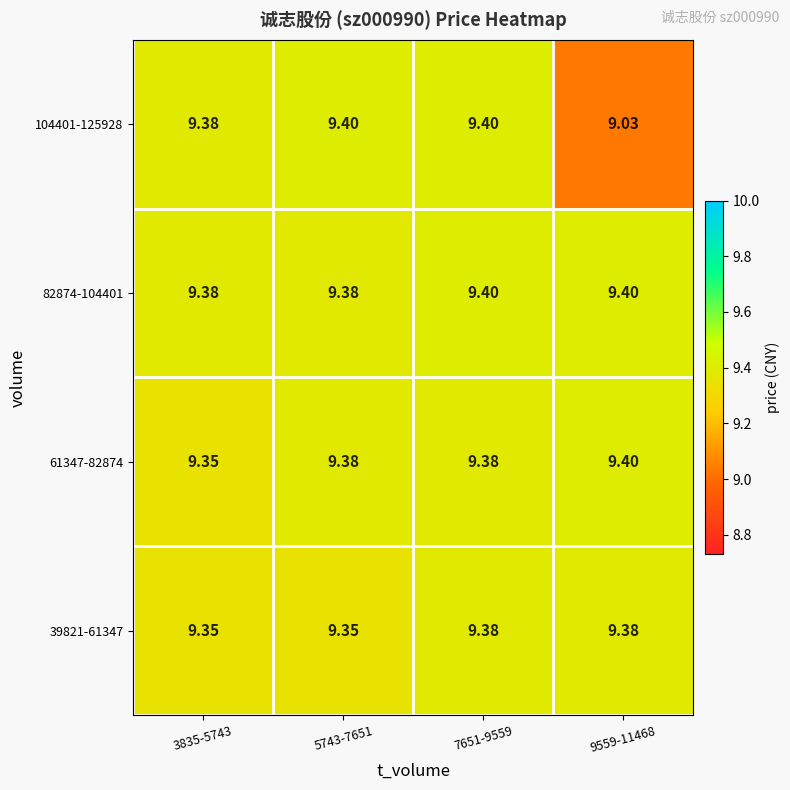

Is the value of 82874-104401 at 9559-11468 greater than the value of 104401-125928 at 3835-5743?

Yes